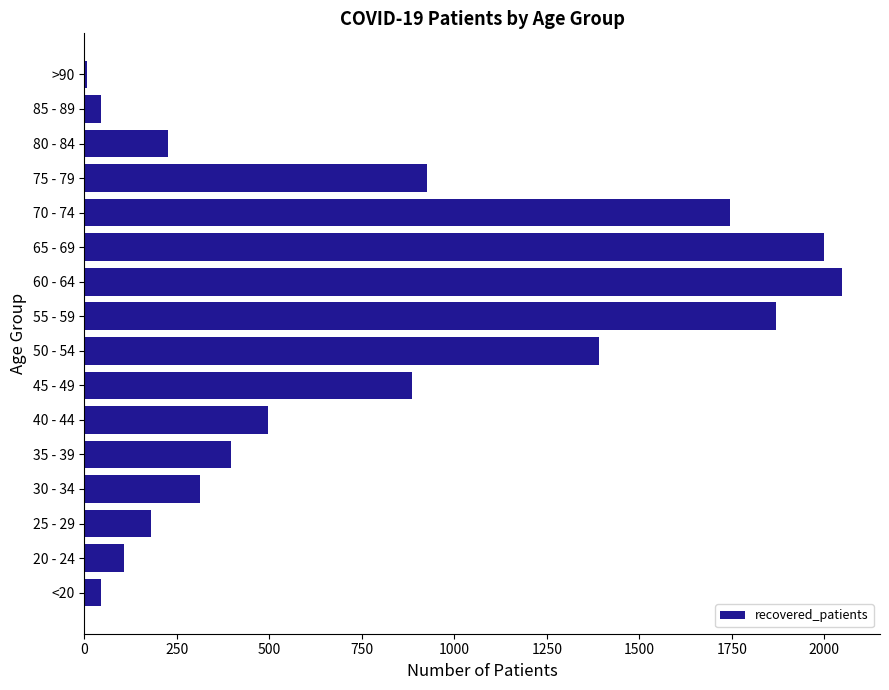

Is it true that the value at 50 - 54 is 1925?

False